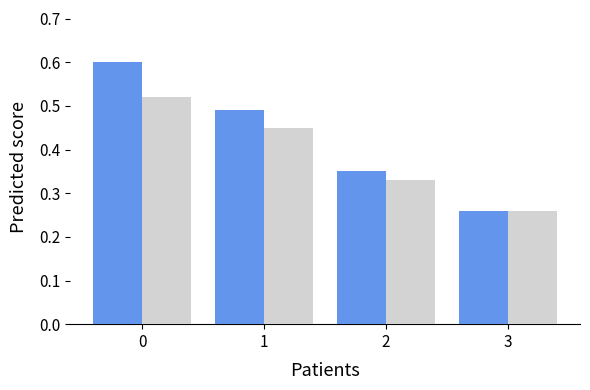

How many categories are shown in the chart?

4